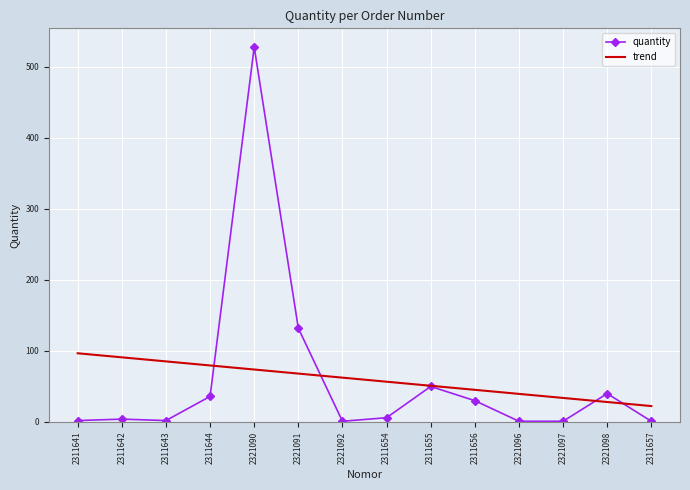

What is the highest value of the trend series?

96.7